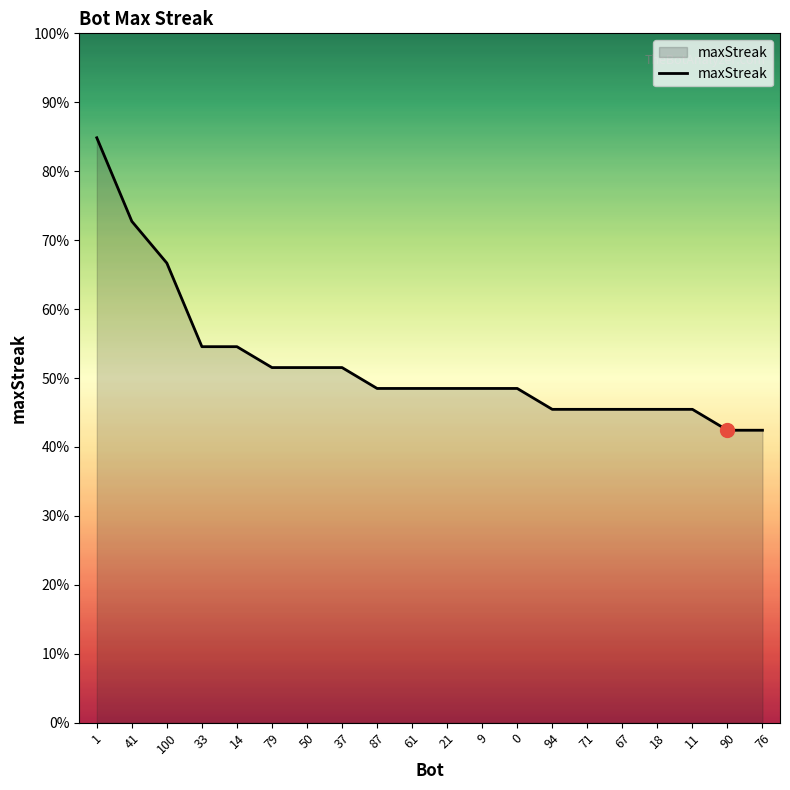

Rank the categories by value from highest to lowest.

1, 41, 100, 33, 14, 79, 50, 37, 87, 61, 21, 9, 0, 94, 71, 67, 18, 11, 90, 76